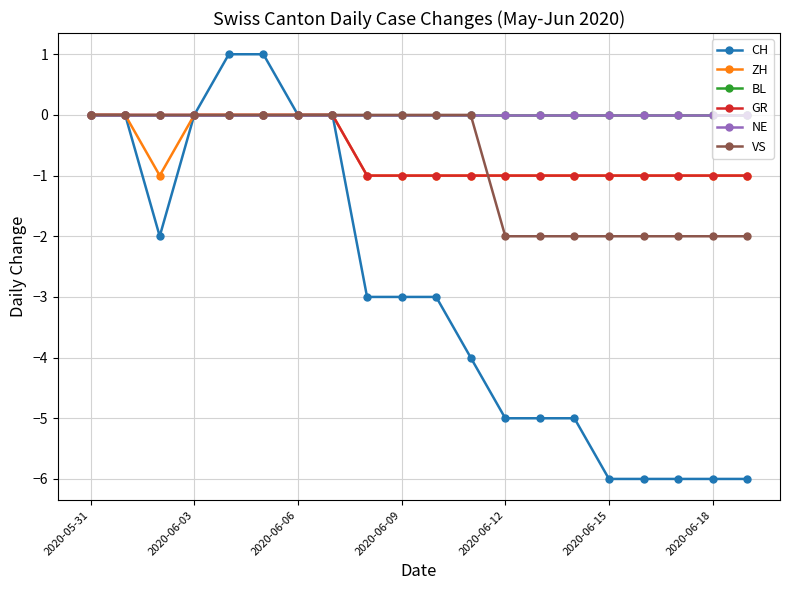

Does the chart have visible grid lines?

Yes